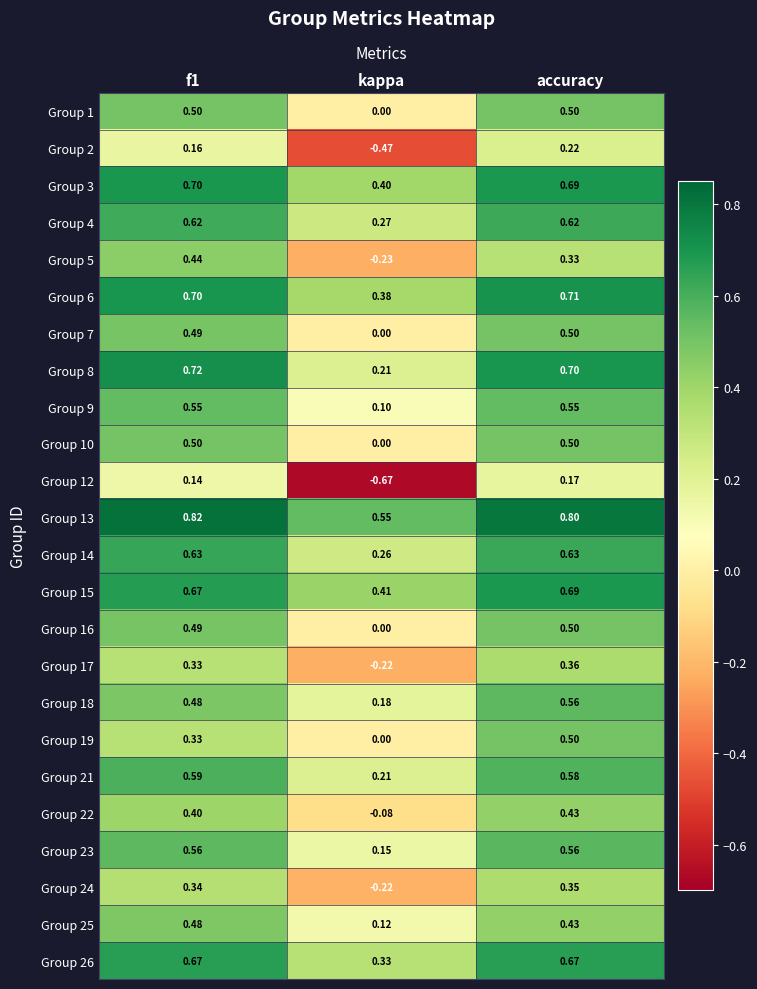

How many values in the Group 10 series exceed 0?

2